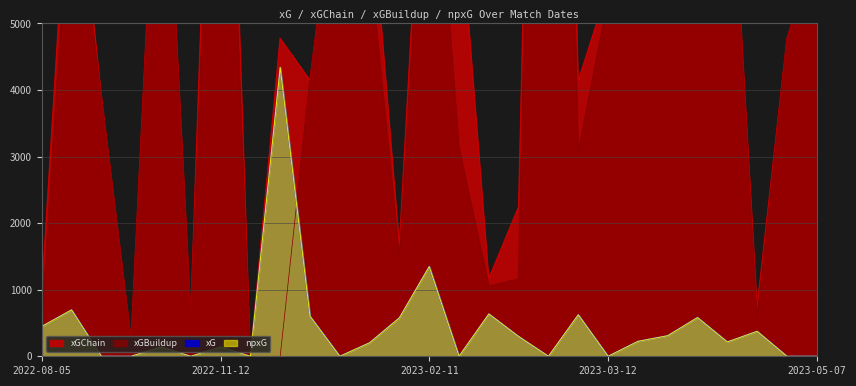

What is the average value of the xGBuildup series?

5497.0